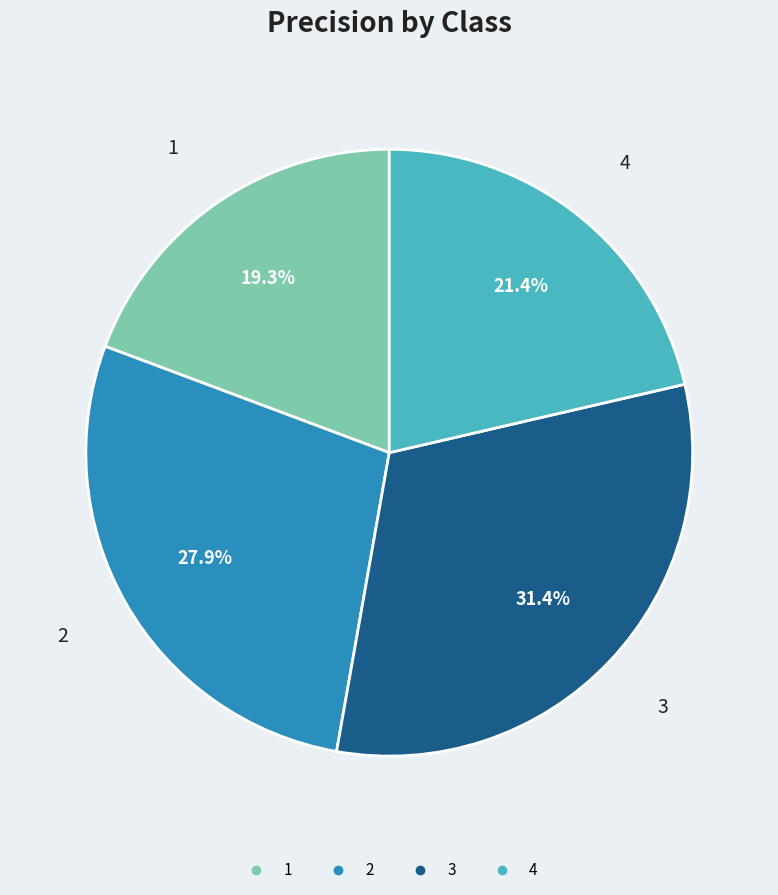

Combined, what portion of the pie is 2 and 3?

59.3%